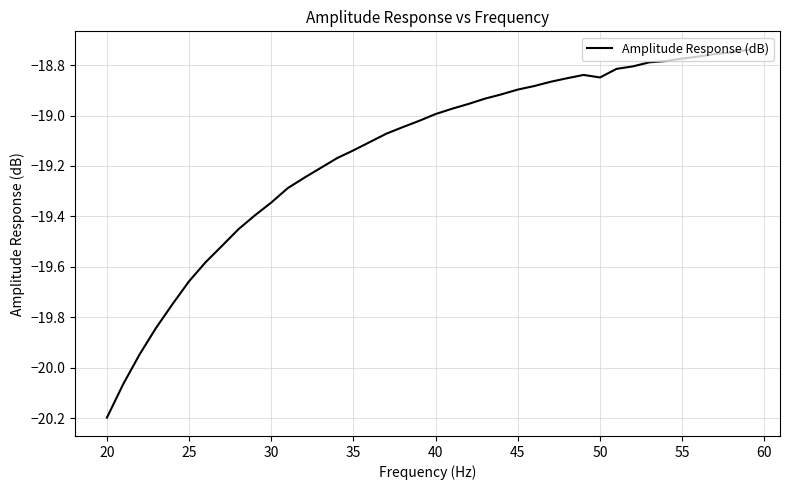

What is the smallest value displayed?

-20.2